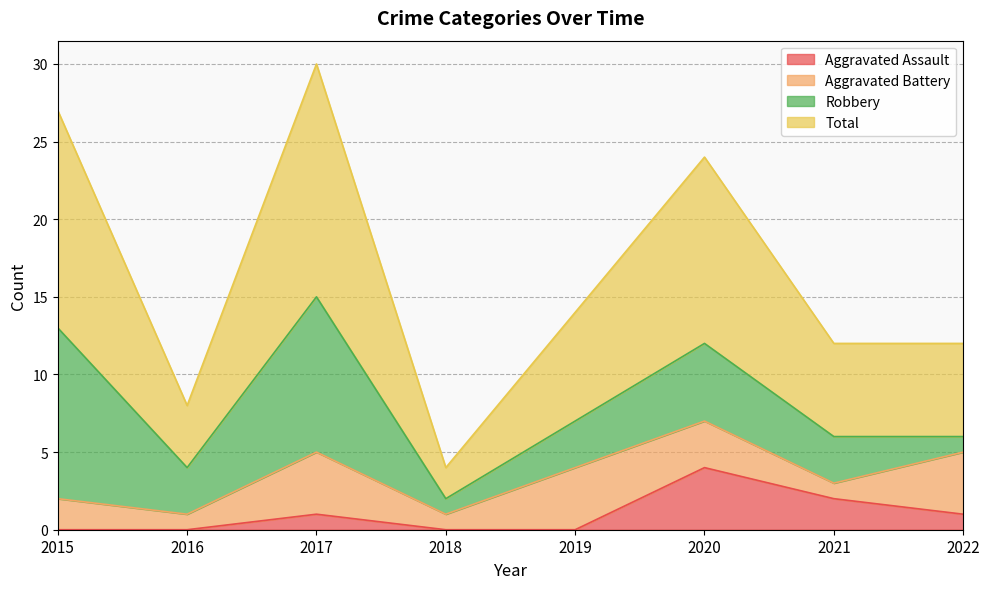

Which series has the widest spread of values?

Total